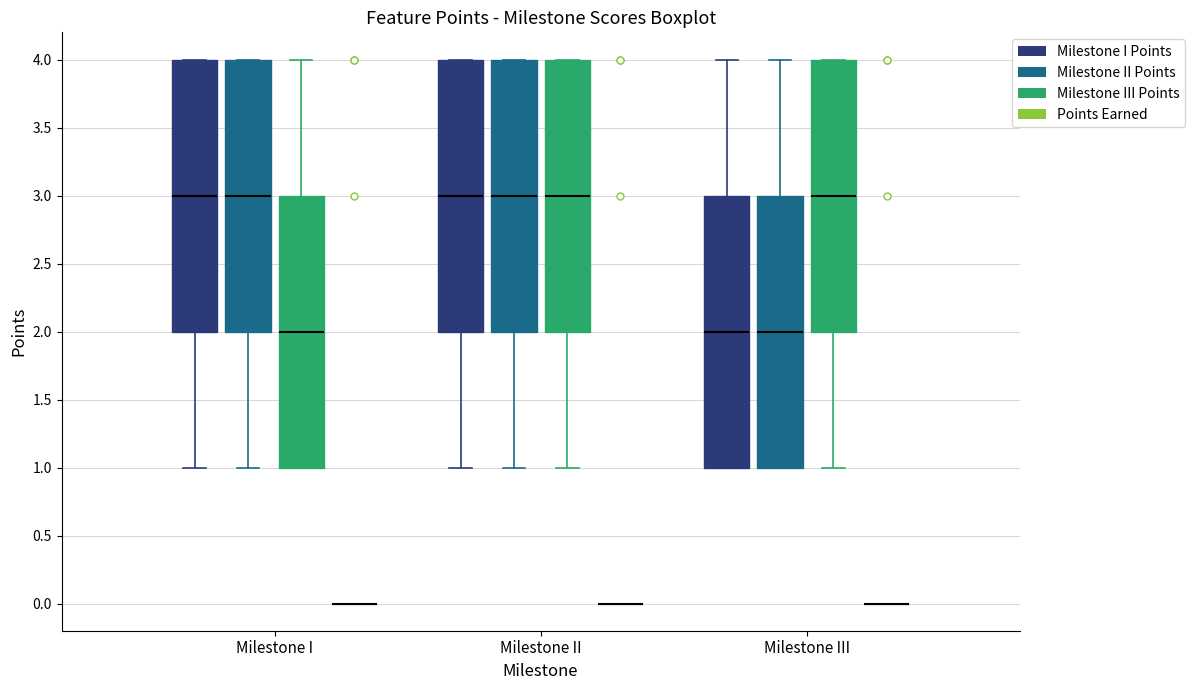

Reading left to right, transcribe this box plot: for each box, give where its median line is, the range the box spans, and where its two whiskers end, as read against the y-axis. The values are not printed on the chart, so give them approximately, as read against the axis.

Milestone I (Milestone I Points): median 3, box 2 to 4, whiskers 1 to 4
Milestone I (Milestone II Points): median 3, box 2 to 4, whiskers 1 to 4
Milestone I (Milestone III Points): median 2, box 1 to 3, whiskers 1 to 4
Milestone I (Points Earned): box collapsed to a line at 0, whiskers 0 to 0
Milestone II (Milestone I Points): median 3, box 2 to 4, whiskers 1 to 4
Milestone II (Milestone II Points): median 3, box 2 to 4, whiskers 1 to 4
Milestone II (Milestone III Points): median 3, box 2 to 4, whiskers 1 to 4
Milestone II (Points Earned): box collapsed to a line at 0, whiskers 0 to 0
Milestone III (Milestone I Points): median 2, box 1 to 3, whiskers 1 to 4
Milestone III (Milestone II Points): median 2, box 1 to 3, whiskers 1 to 4
Milestone III (Milestone III Points): median 3, box 2 to 4, whiskers 1 to 4
Milestone III (Points Earned): box collapsed to a line at 0, whiskers 0 to 0